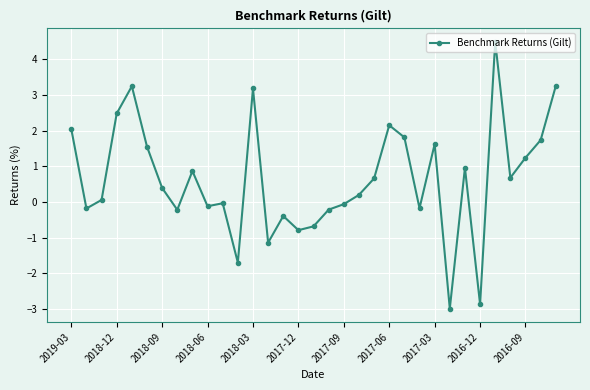

True or false: there are more than 1 points higher than both neighbors.

True